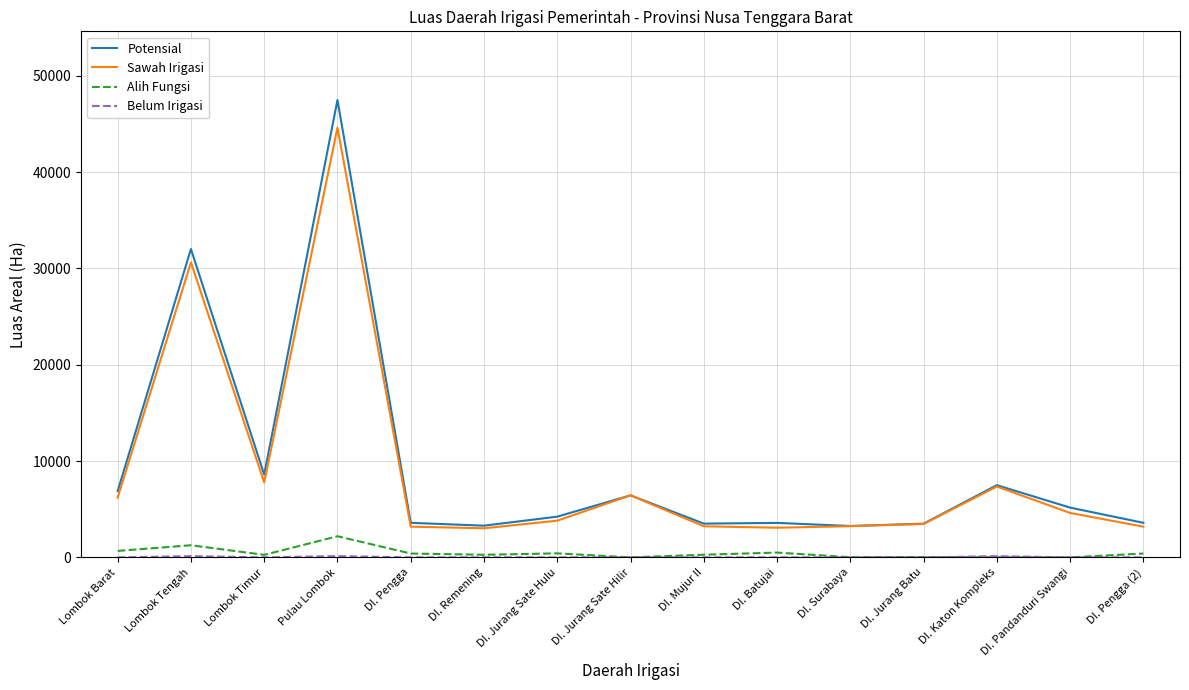

True or false: Alih Fungsi and Potensial intersect in this chart.

False